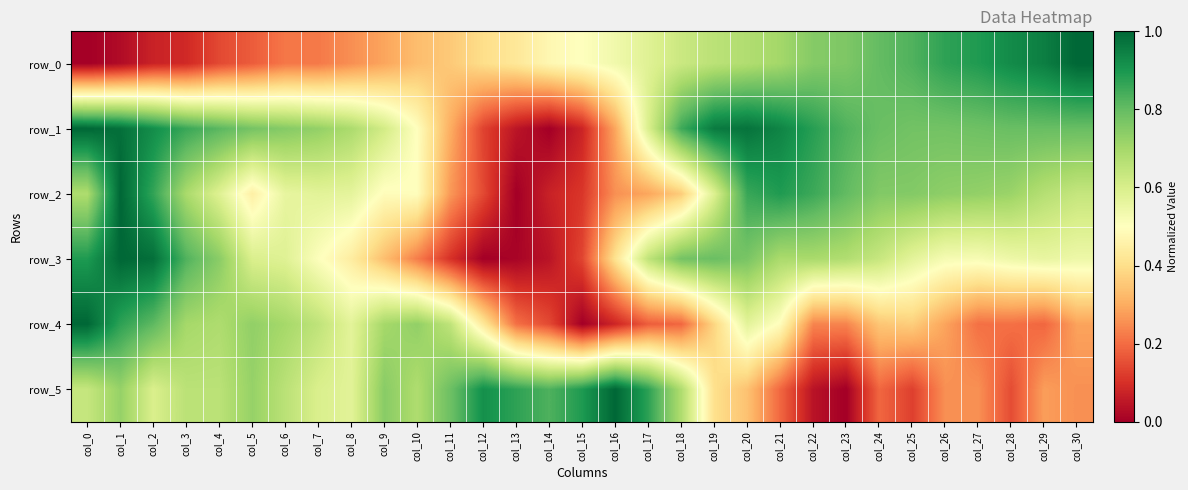

What is the greatest value displayed?

1.0